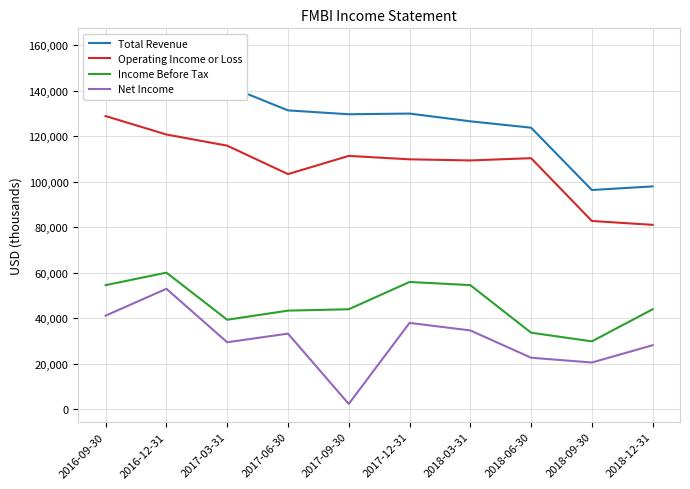

What is the total value across all series at 2017-06-30?

311100